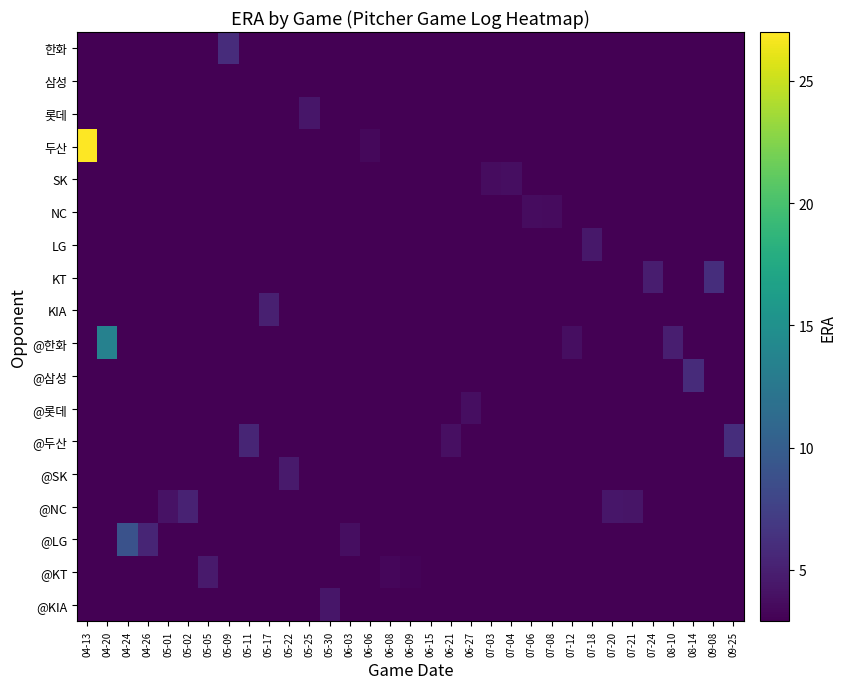

What is the smallest value displayed?

2.9